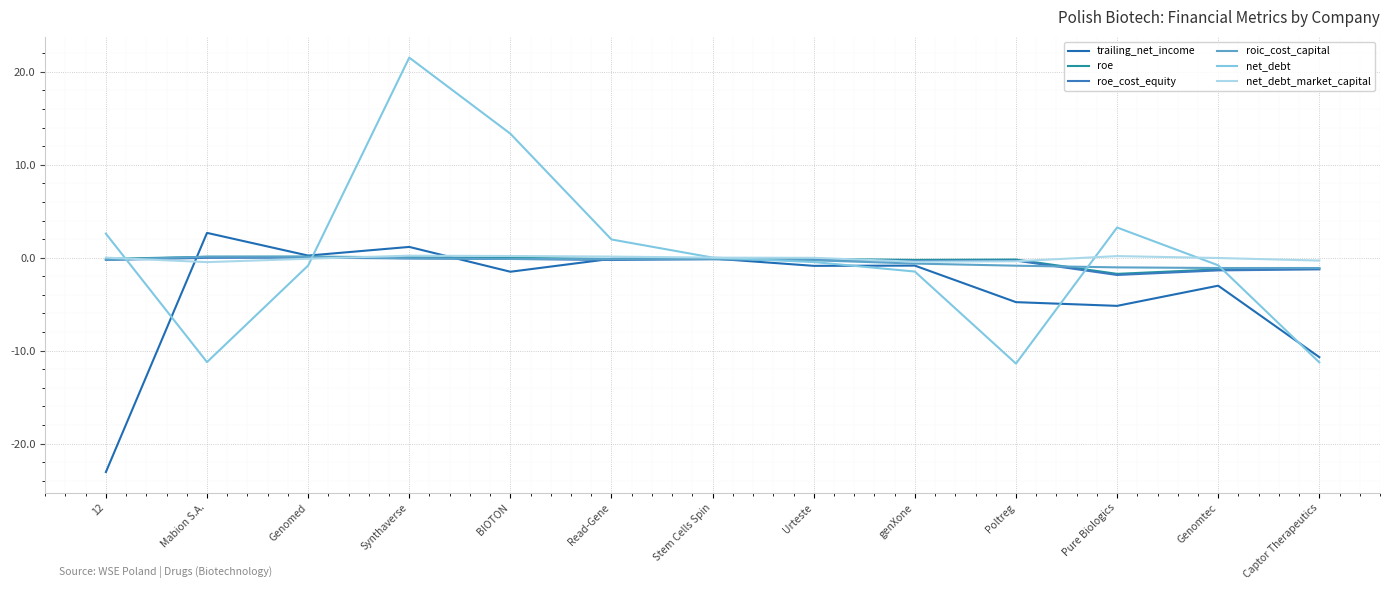

What is the total value across all series at Stem Cells Spin?

-0.4